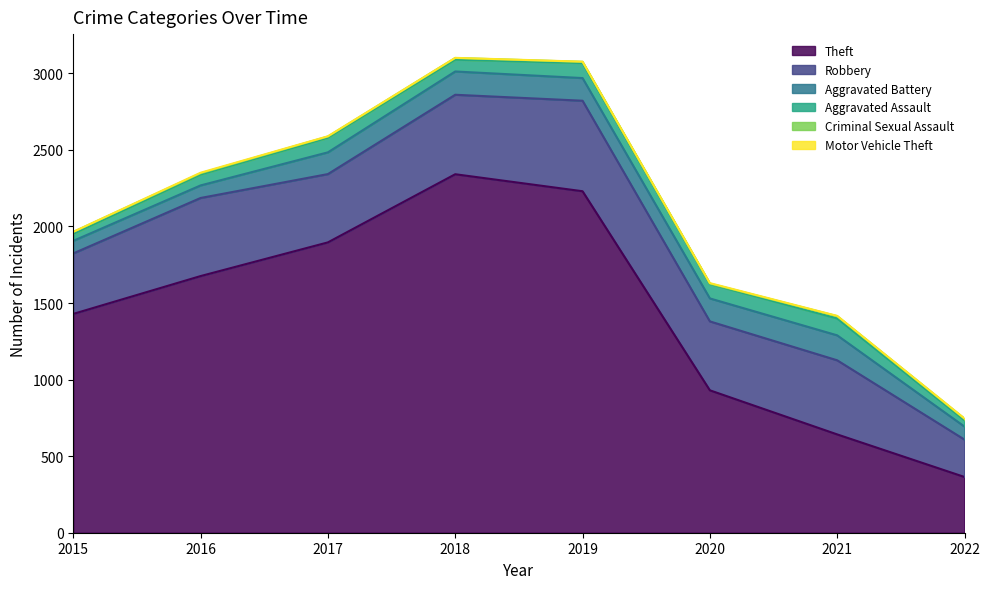

What is the minimum value shown in the chart?

1